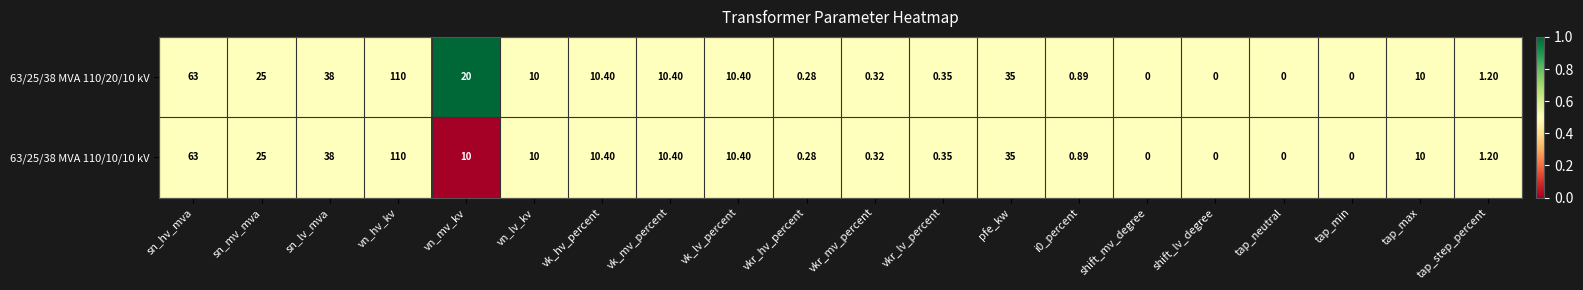

At which category does the chart reach its peak across all series?

vn_hv_kv